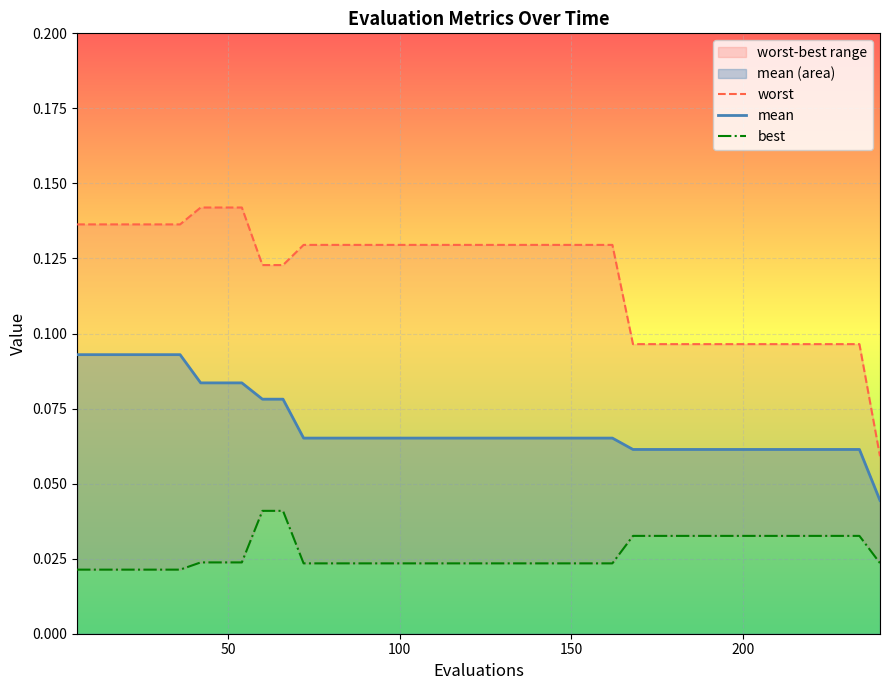

Reading right to left, what are all the values shown in this chart?

worst: 0.1	0.1	0.1	0.1	0.1	0.1	0.1	0.1	0.1	0.1	0.1	0.1	0.1	0.1	0.1	0.1	0.1	0.1	0.1	0.1	0.1	0.1	0.1	0.1	0.1	0.1	0.1	0.1	0.1	0.1	0.1	0.1	0.1	0.1	0.1	0.1	0.1	0.1	0.1	0.1
mean: 0.0	0.1	0.1	0.1	0.1	0.1	0.1	0.1	0.1	0.1	0.1	0.1	0.1	0.1	0.1	0.1	0.1	0.1	0.1	0.1	0.1	0.1	0.1	0.1	0.1	0.1	0.1	0.1	0.1	0.1	0.1	0.1	0.1	0.1	0.1	0.1	0.1	0.1	0.1	0.1
best: 0.0	0.0	0.0	0.0	0.0	0.0	0.0	0.0	0.0	0.0	0.0	0.0	0.0	0.0	0.0	0.0	0.0	0.0	0.0	0.0	0.0	0.0	0.0	0.0	0.0	0.0	0.0	0.0	0.0	0.0	0.0	0.0	0.0	0.0	0.0	0.0	0.0	0.0	0.0	0.0